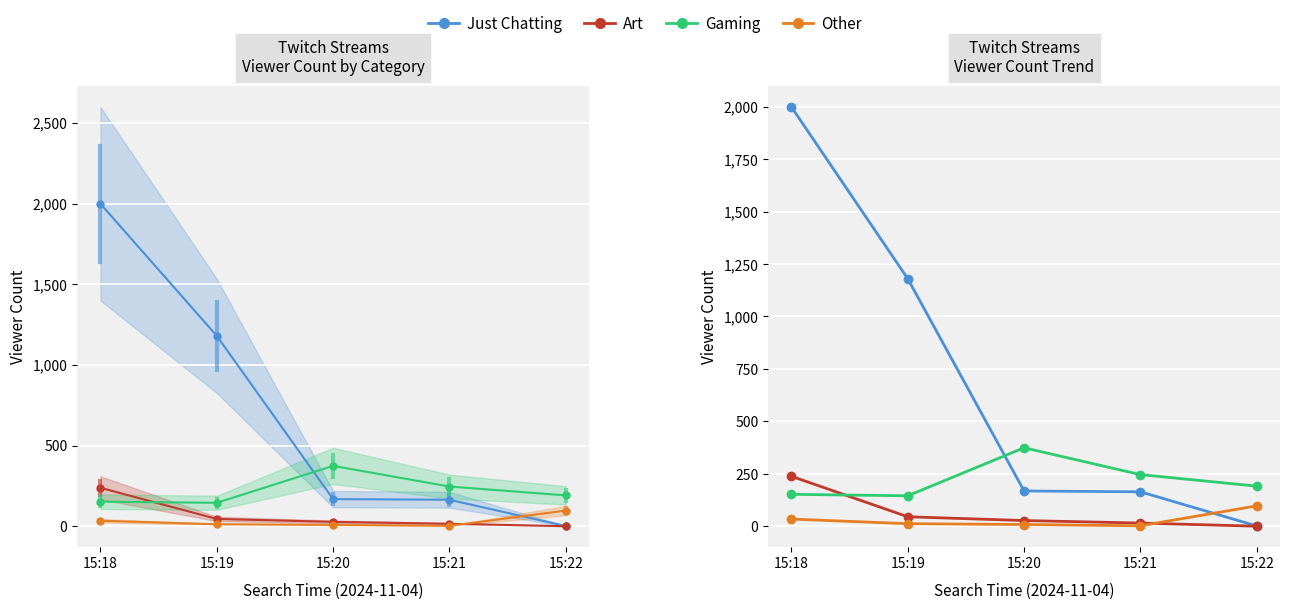

How many lines are shown in the chart?

4